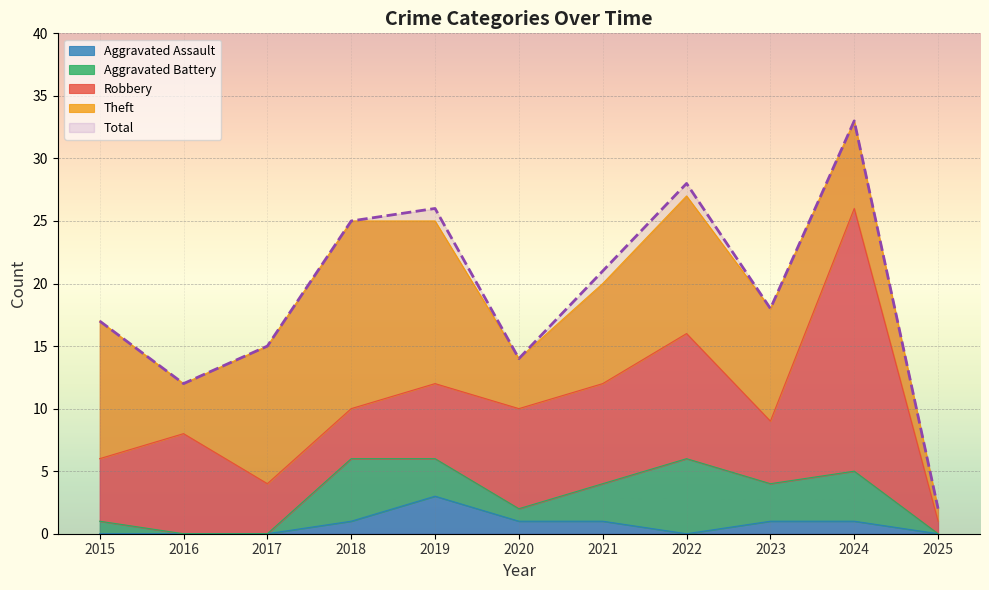

Which category has the lowest value across all series?

2016